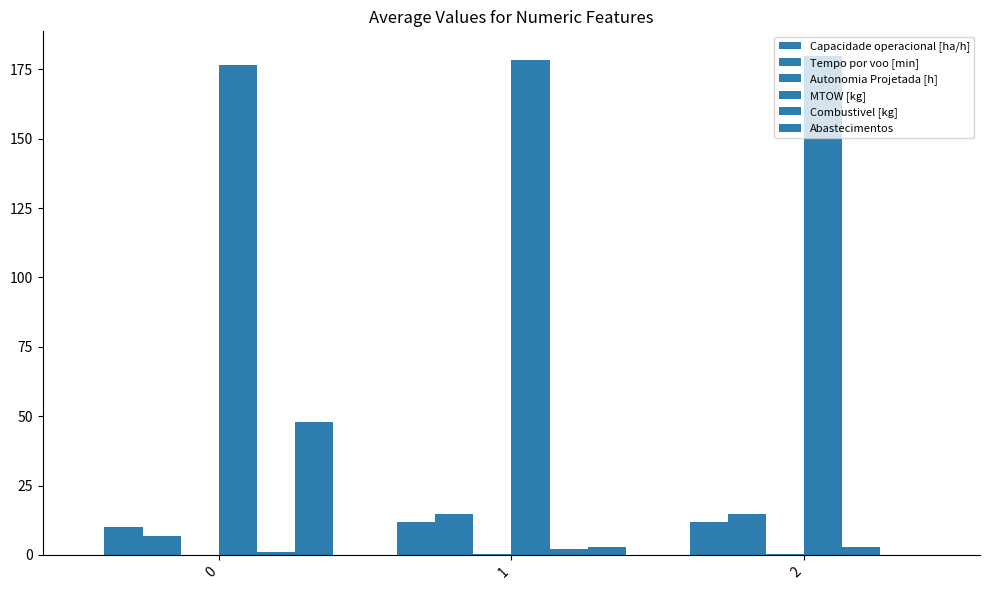

Are the bars grouped side by side (vs. stacked)?

Yes